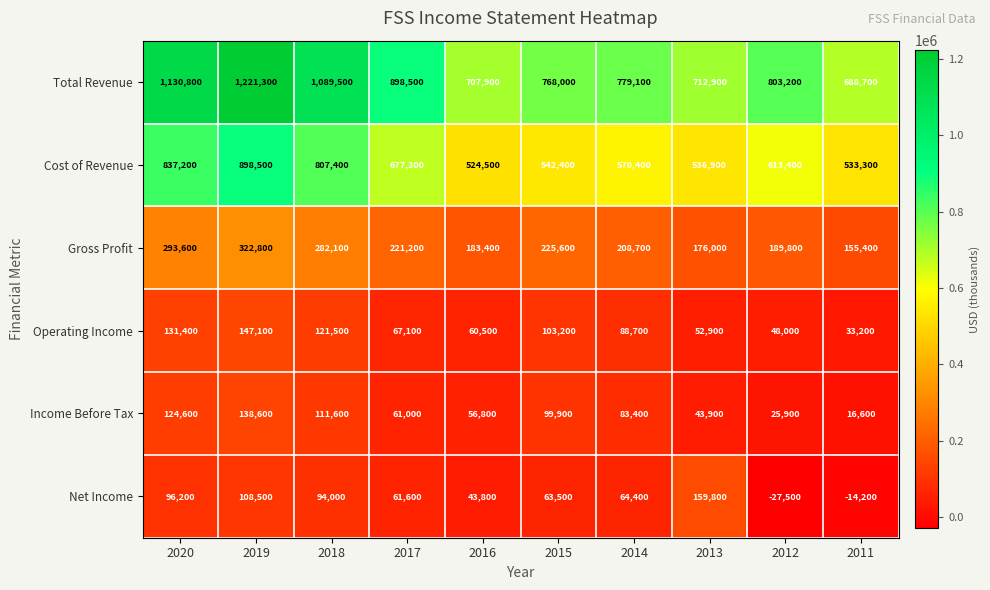

What is the spread (max minus min) of values at 2016?

664100